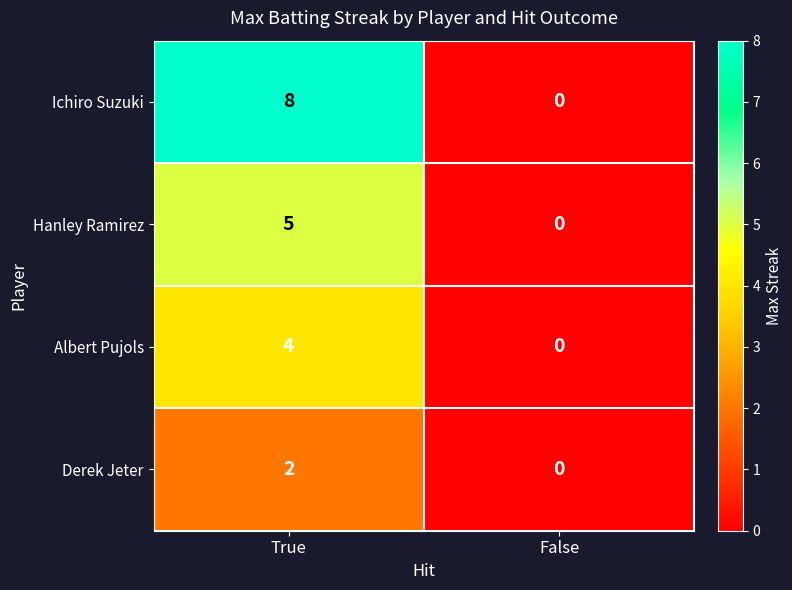

How many data points does each series have?

2